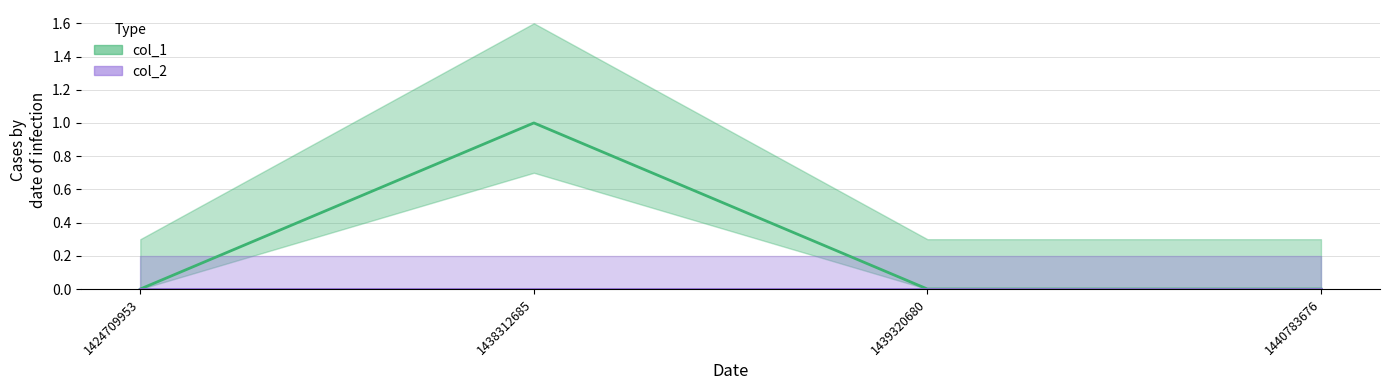

Is this an area chart (filled region under the line)?

No